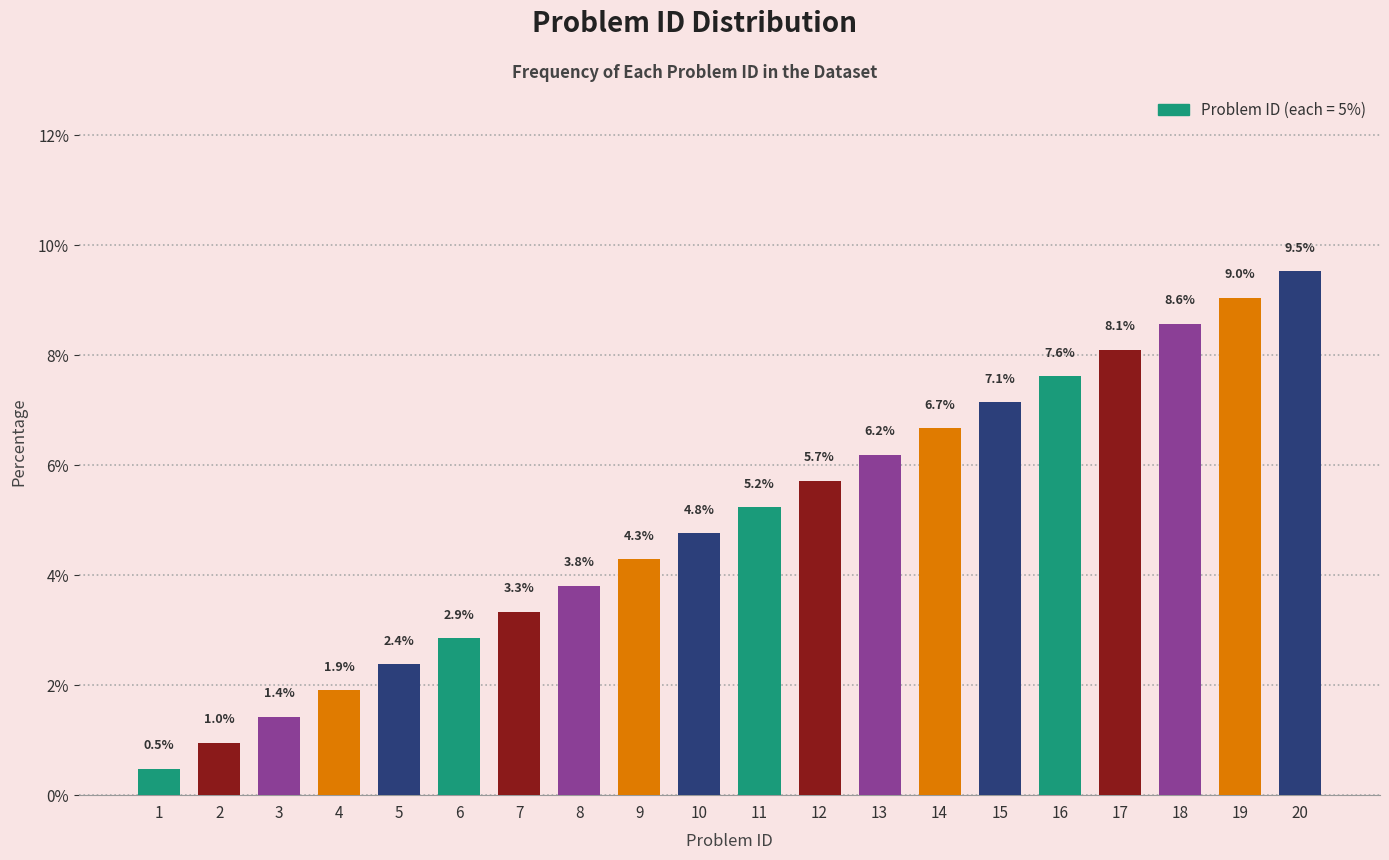

What is the change in value from 11 to 12?

+0.5